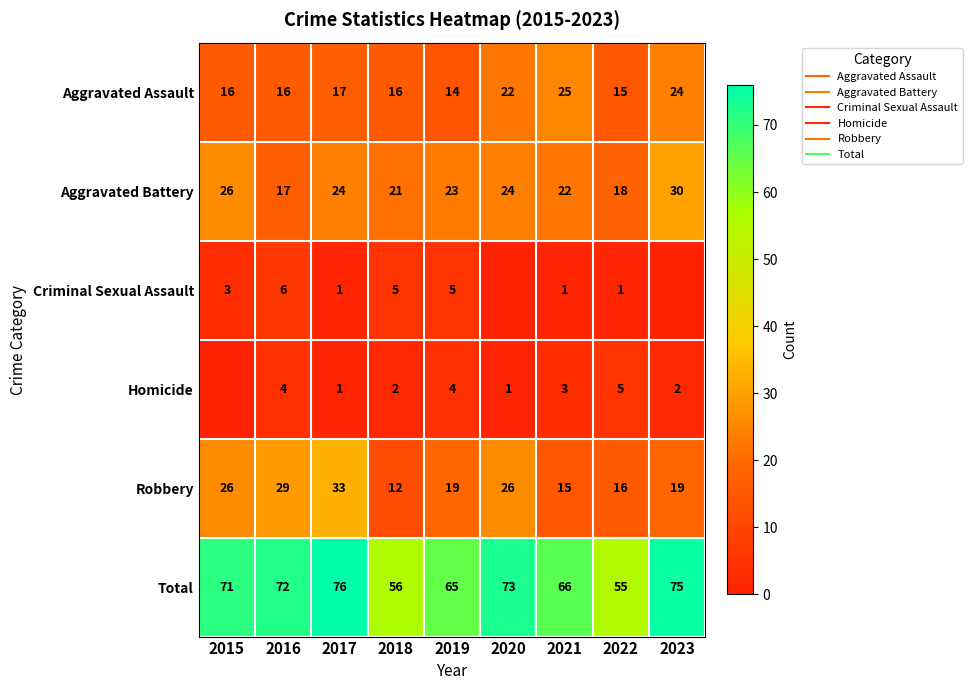

How many values in the Criminal Sexual Assault series exceed 1?

4